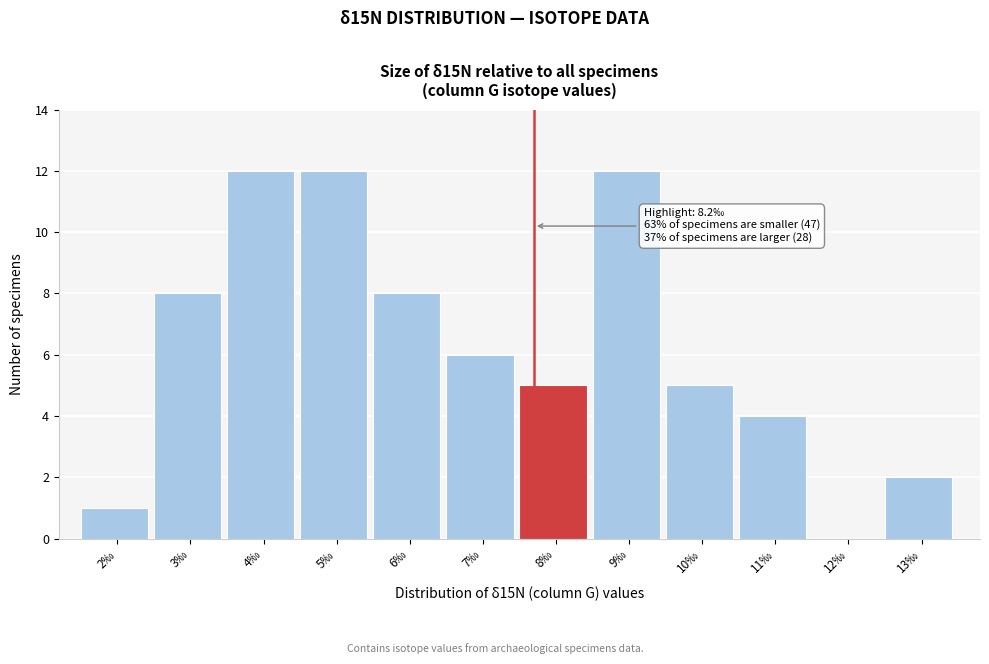

Reading left to right, extract all data points from this chart.

2‰=1	3‰=8	4‰=12	5‰=12	6‰=8	7‰=6	8‰=5	9‰=12	10‰=5	11‰=4	12‰=0	13‰=2